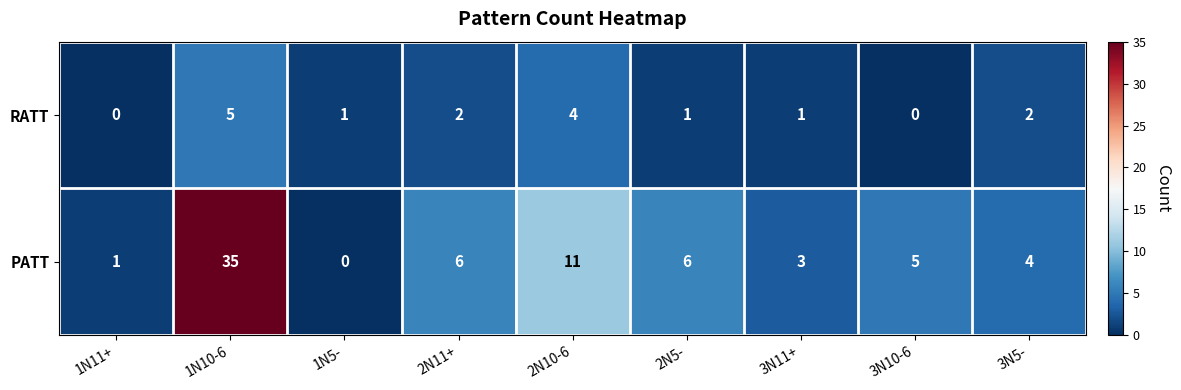

What is the total value across all series at 3N5-?

6